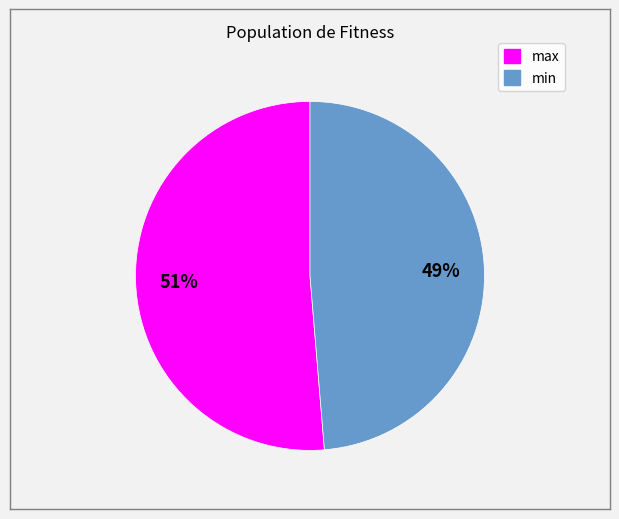

Between max and min, which is larger?

max